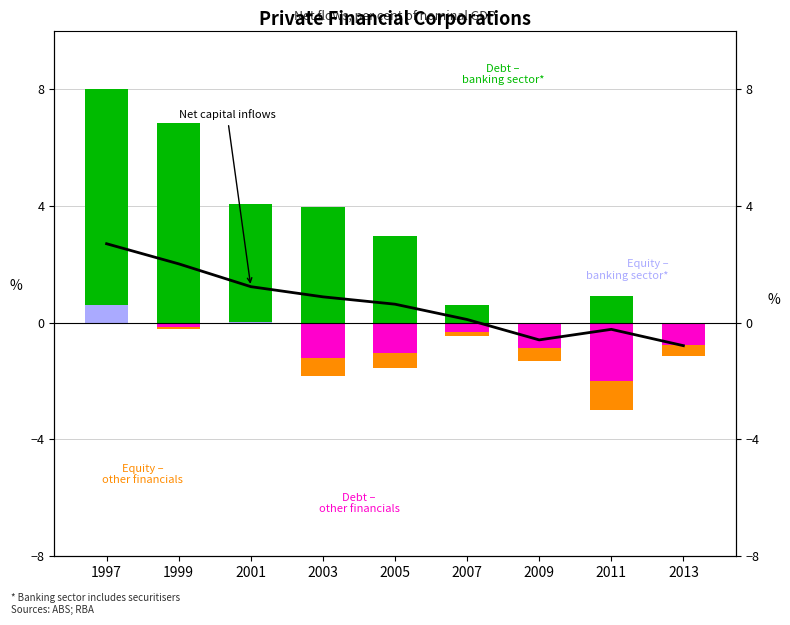

Which series has the largest total across all categories?

Debt –
banking sector*